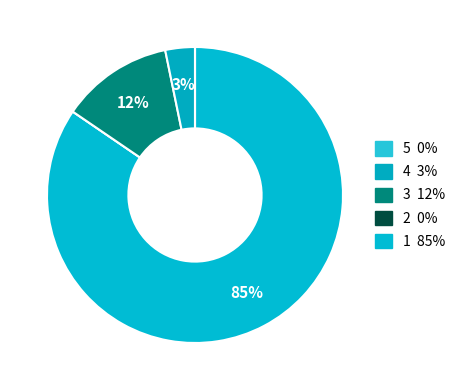

To the nearest percent, what is the difference between the largest and smallest slice percentages?

85%